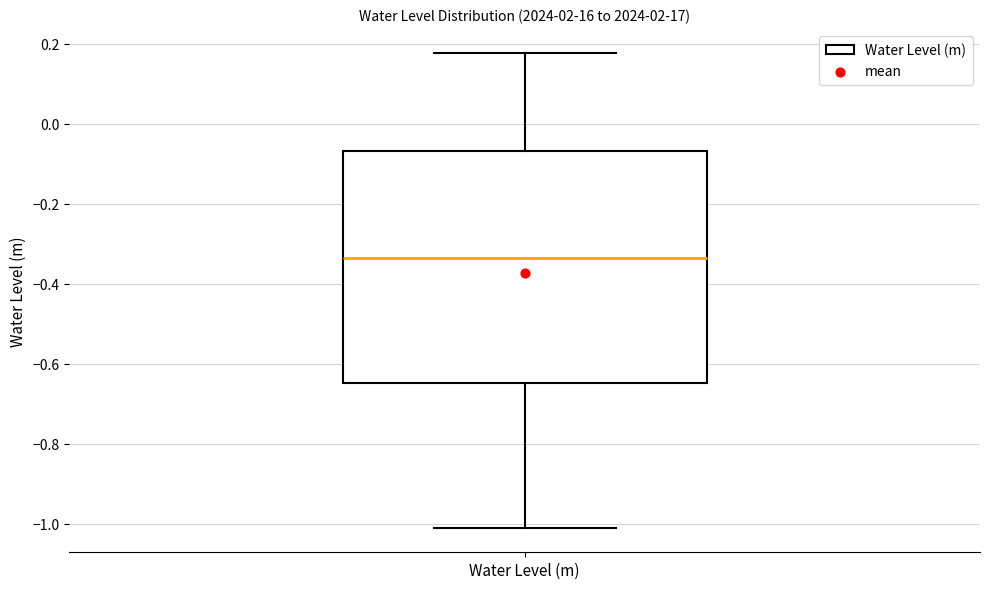

Where does the median line of the box for Water Level (m) sit on the y-axis? The values are not printed on the chart, so give them approximately, as read against the axis.

-0.34